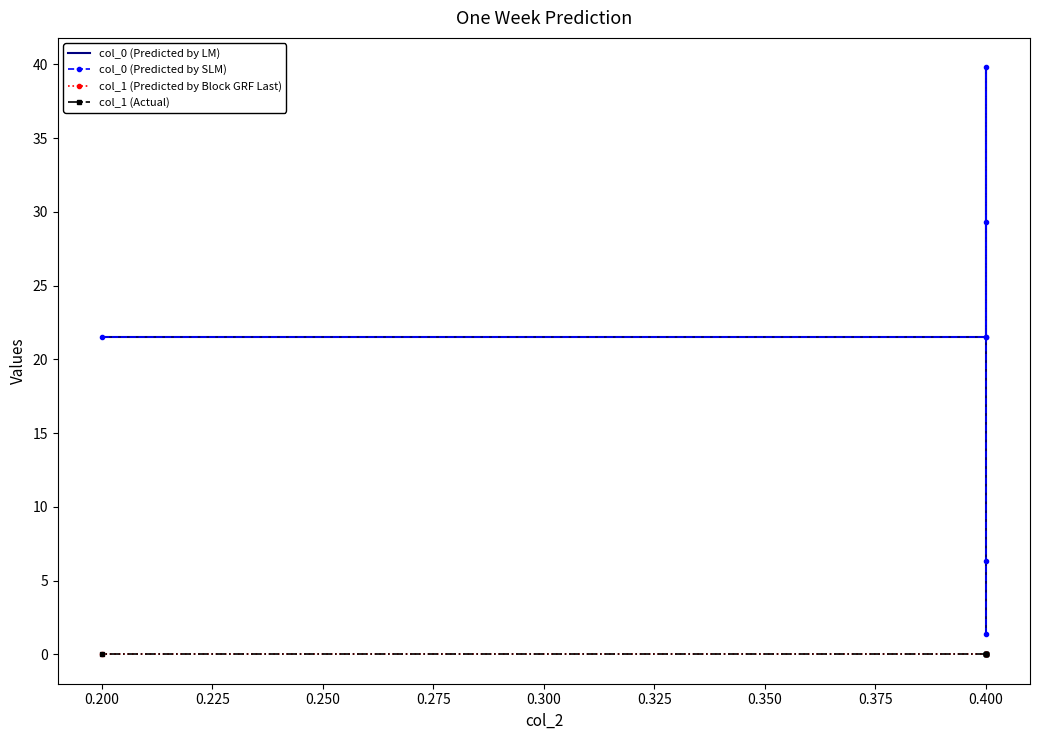

How many lines are shown in the chart?

4